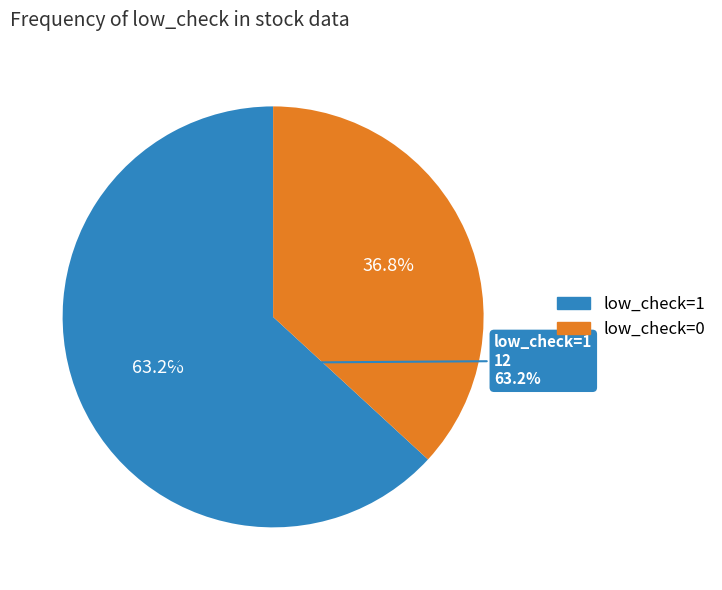

True or false: low_check=0 accounts for 37% of the total.

True